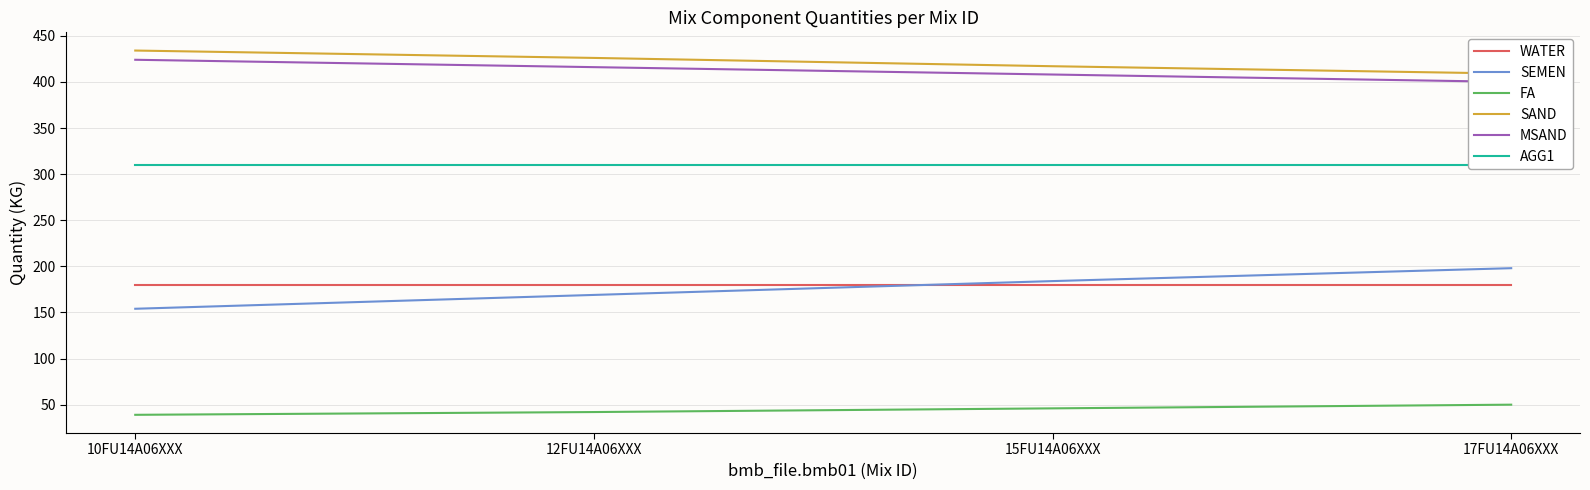

Rank the categories by AGG1 value from lowest to highest.

10FU14A06XXX, 12FU14A06XXX, 15FU14A06XXX, 17FU14A06XXX